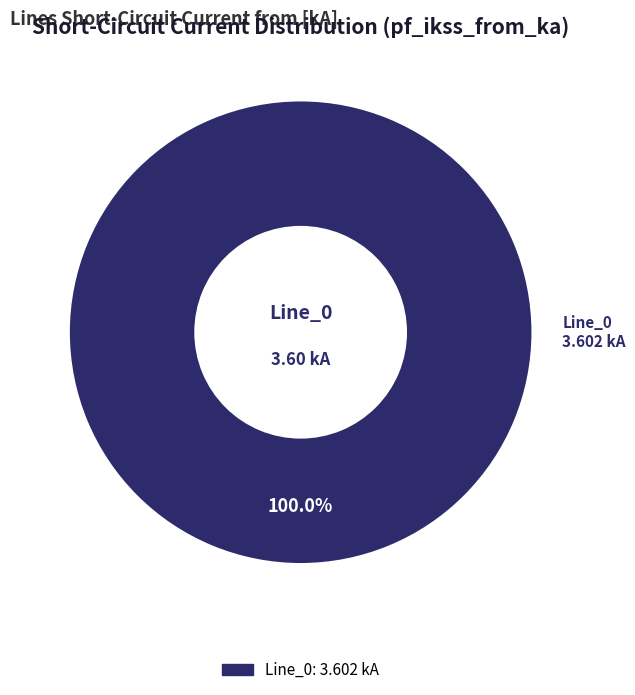

Rank the categories by value from lowest to highest.

Line_0